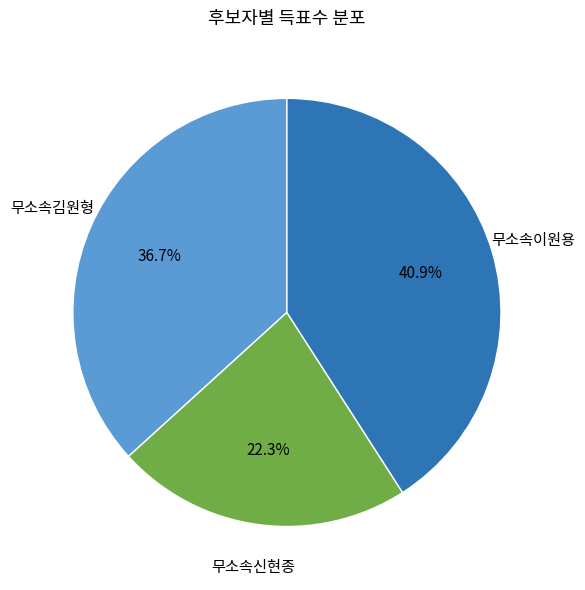

Which slice is the largest?

무소속이원용